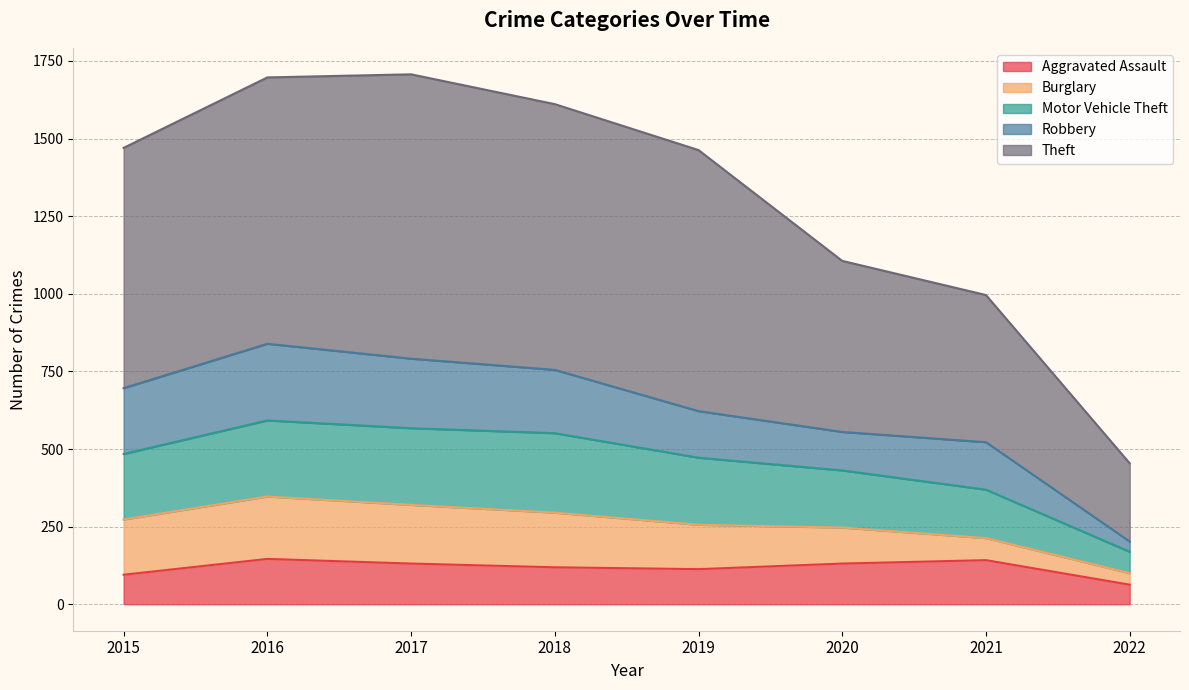

At which category does the chart reach its minimum across all series?

2022